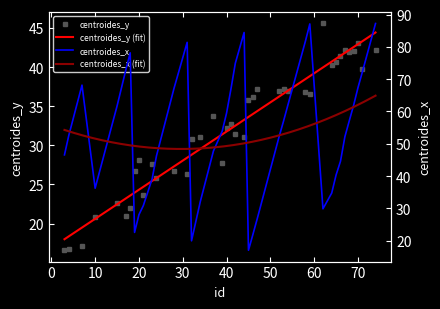

Rank the series at 52 from highest to lowest value.

centroides_x, centroides_y